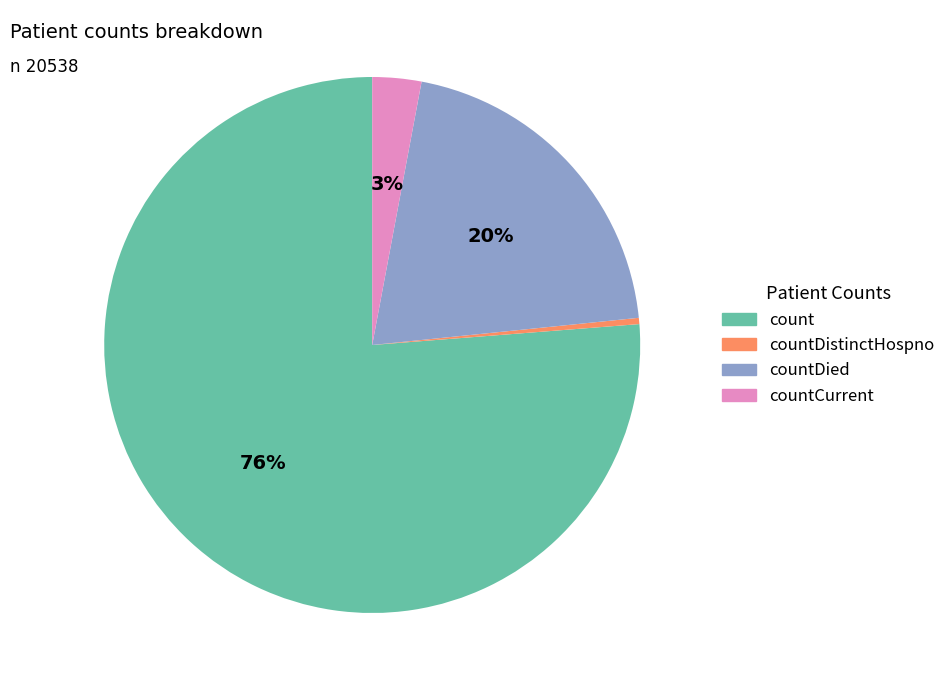

To the nearest percent, what is the average slice percentage?

25%